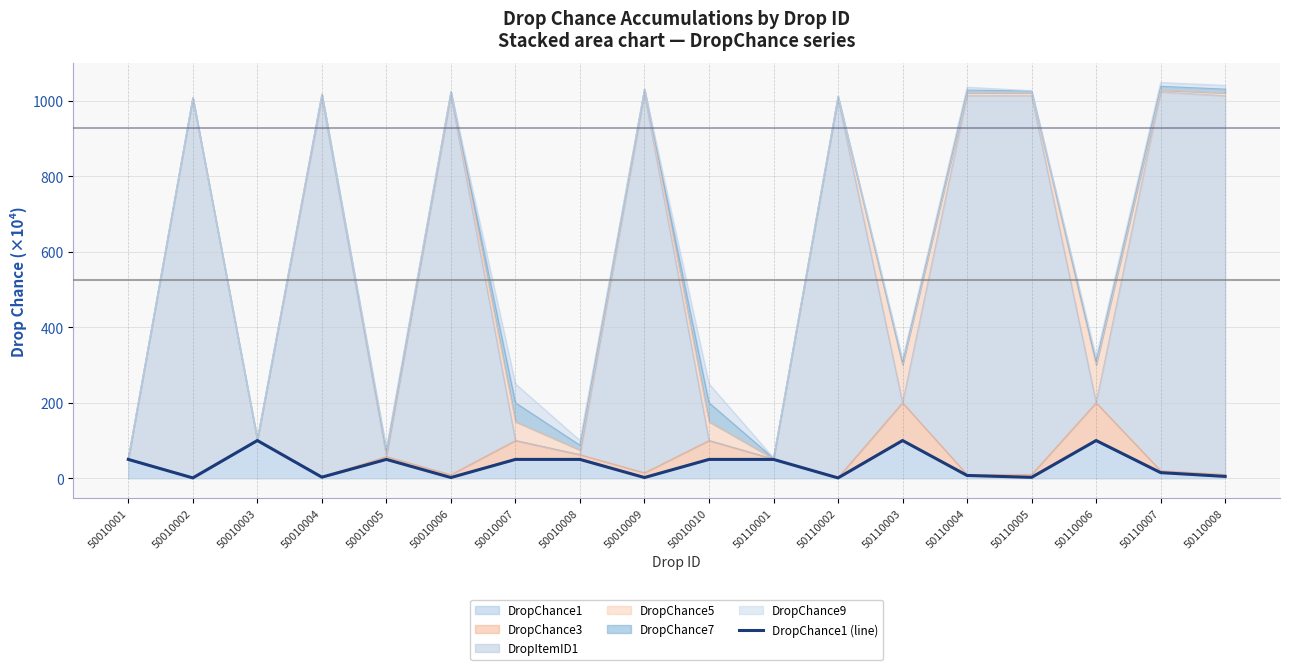

What is the value of the 13th point from the left?

100.0